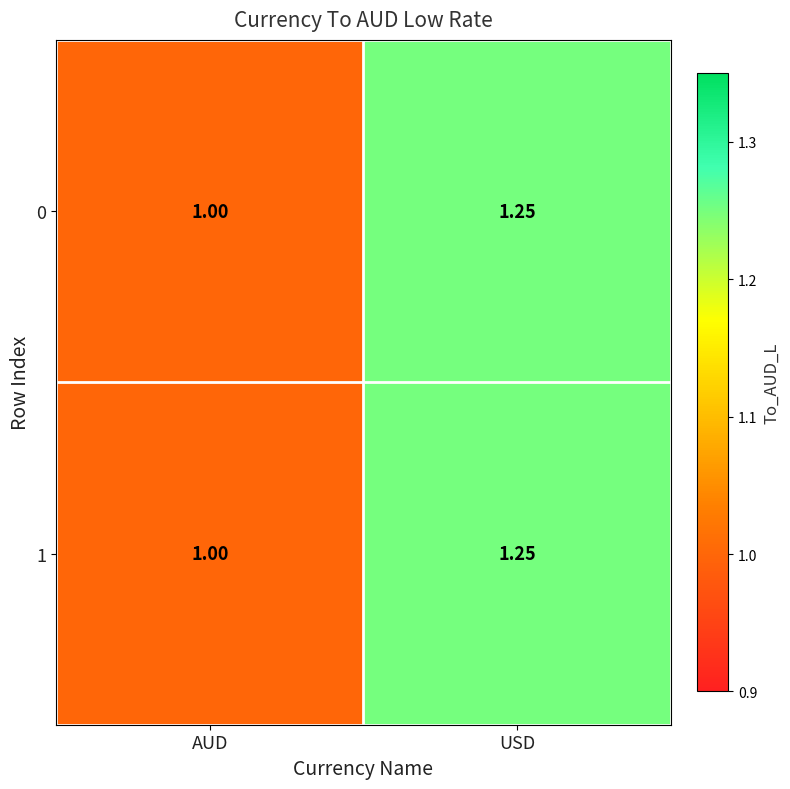

Rank the categories by 1 value from highest to lowest.

USD, AUD